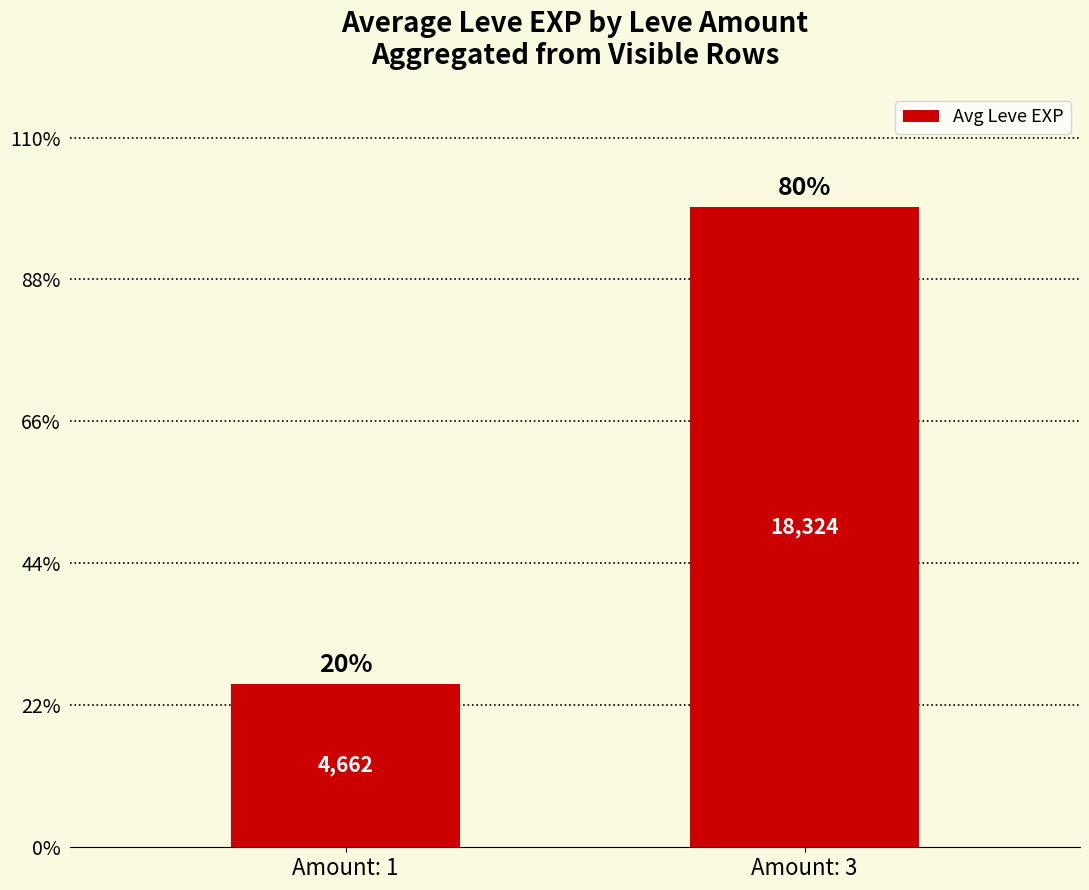

List the labels in order of value, largest first.

Amount: 3, Amount: 1